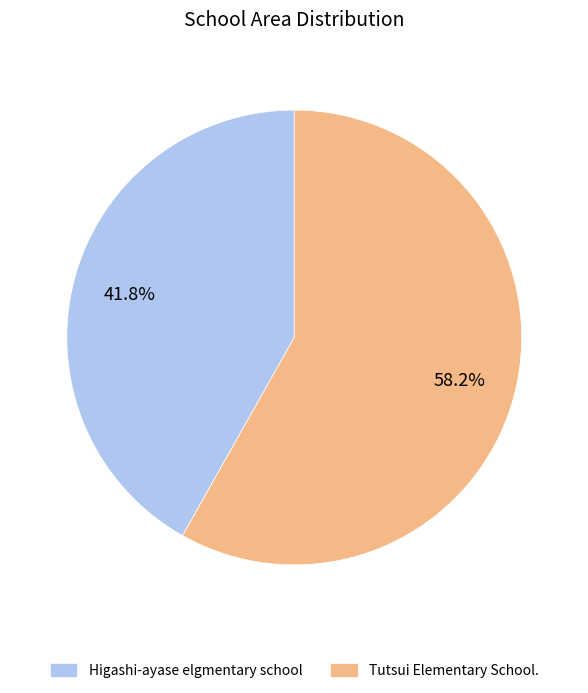

Which has a higher value, Higashi-ayase elgmentary school or Tutsui Elementary School.?

Tutsui Elementary School.